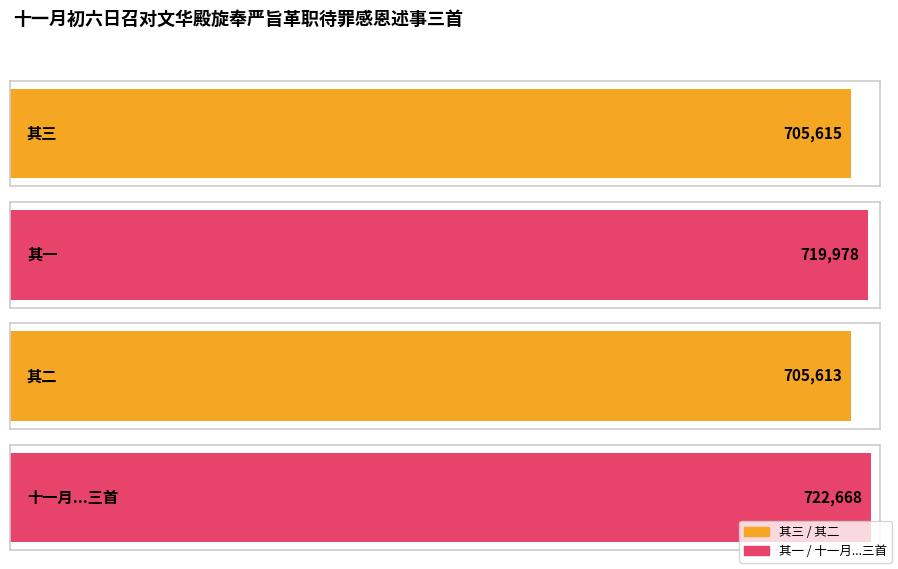

What is the label of the 3rd bar from the right?

其一